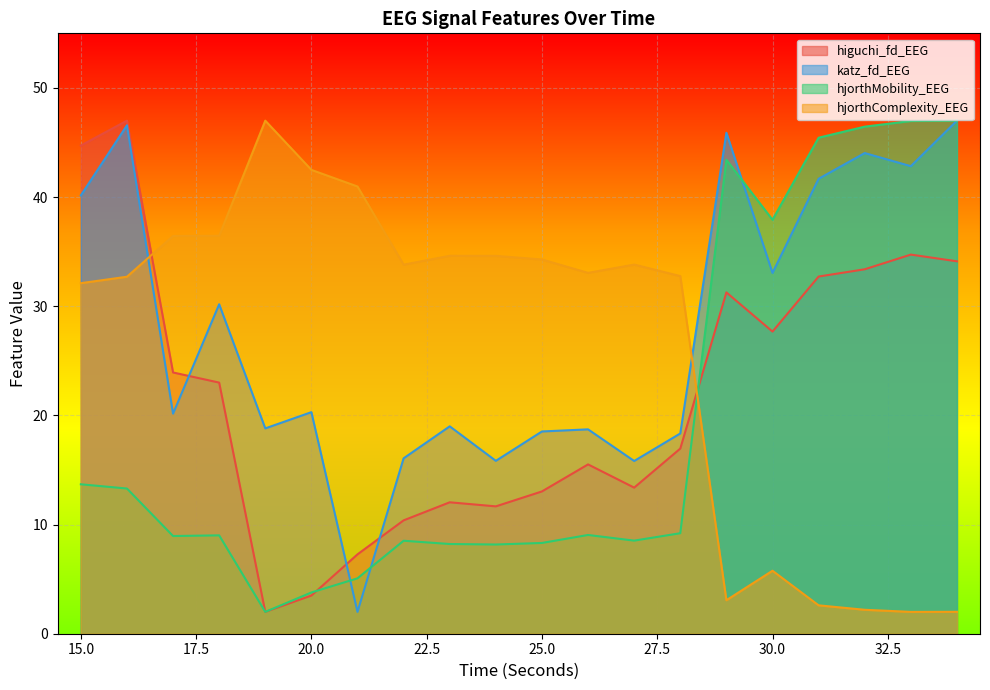

At which label is hjorthComplexity_EEG closest to 24?

15.0